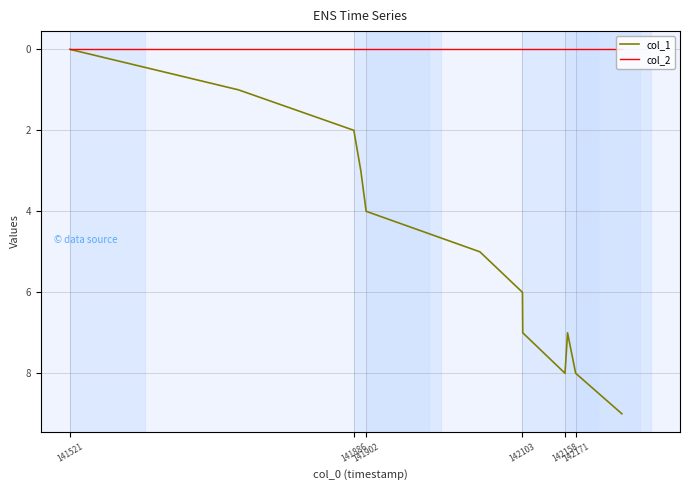

Which series has the largest range (max minus min)?

col_1